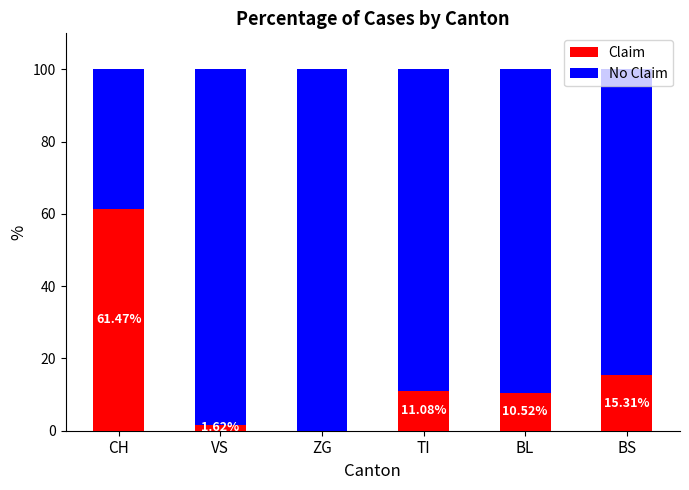

At which label does Claim reach its peak?

CH